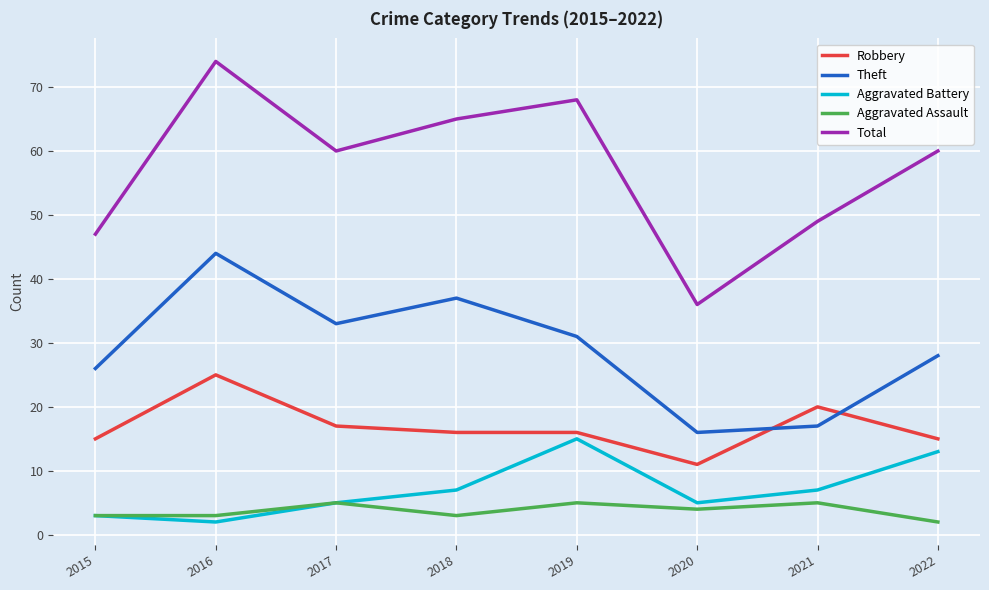

What is the maximum value for Theft?

44